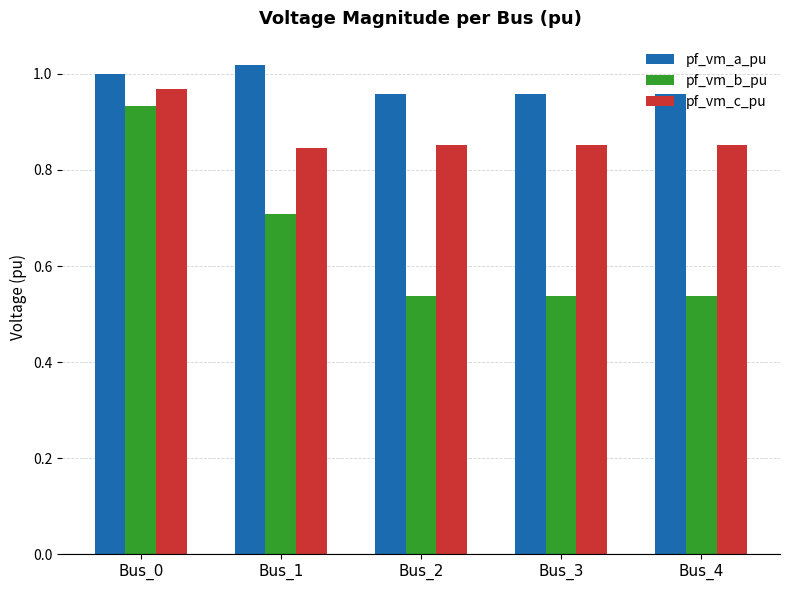

Is the value of pf_vm_a_pu at Bus_2 greater than the value of pf_vm_c_pu at Bus_3?

Yes